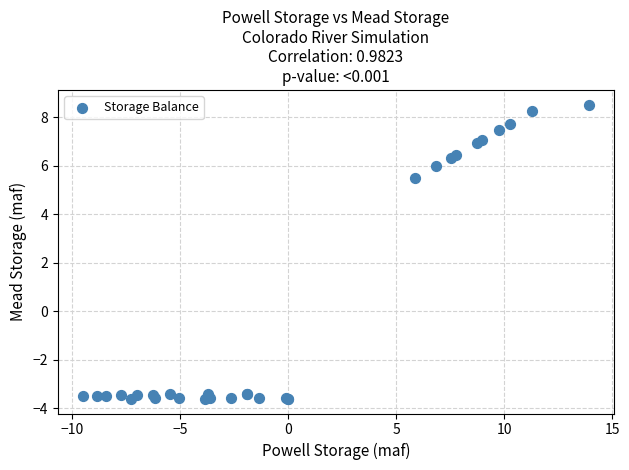

What Y value in the scatter plot is closest to 2?

5.5